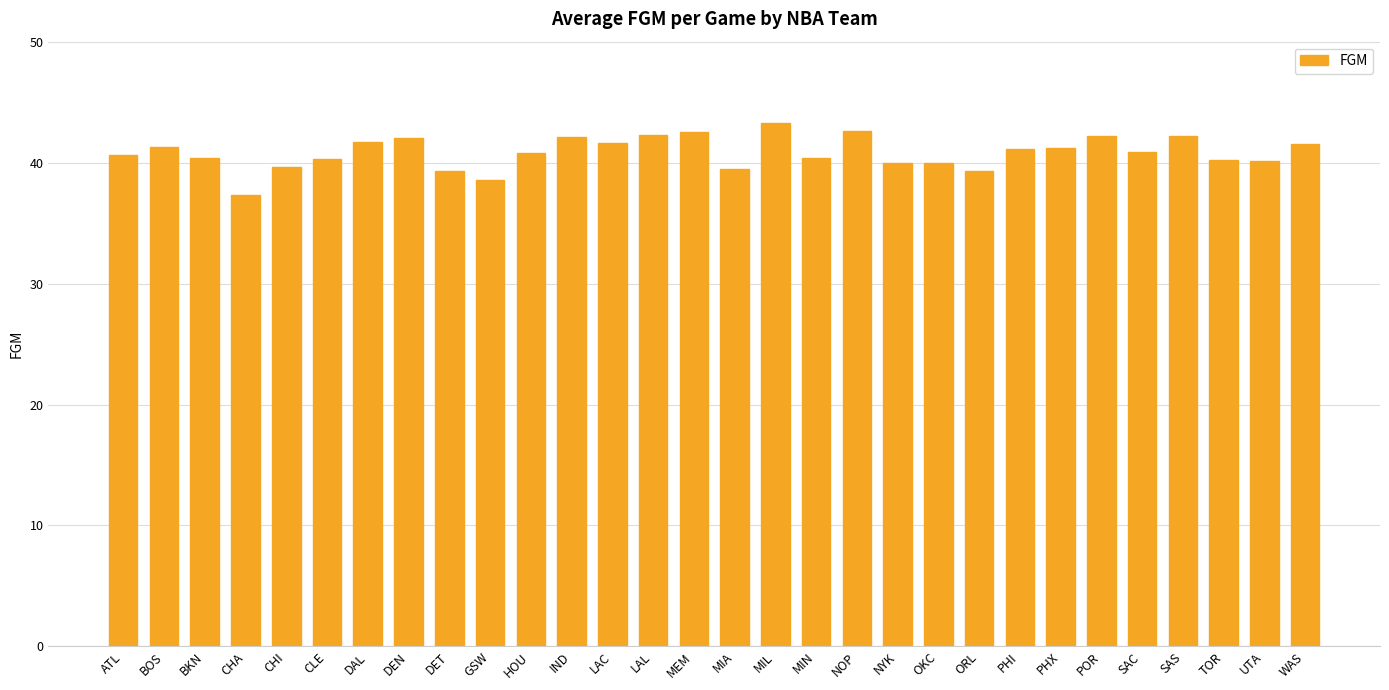

What is the difference between the second highest and second lowest values?

4.0